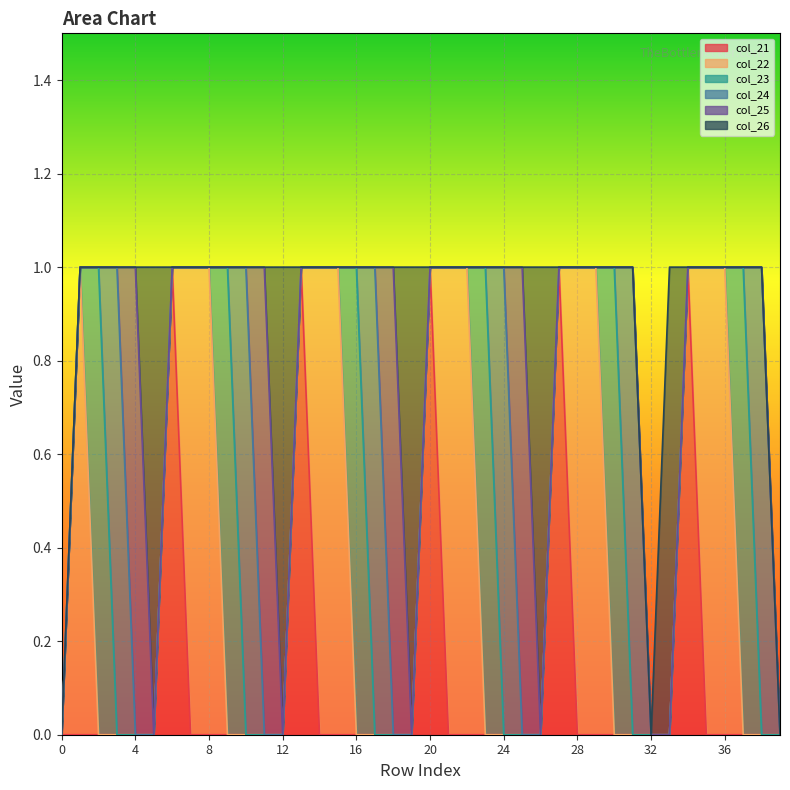

How many series are shown in this chart?

6